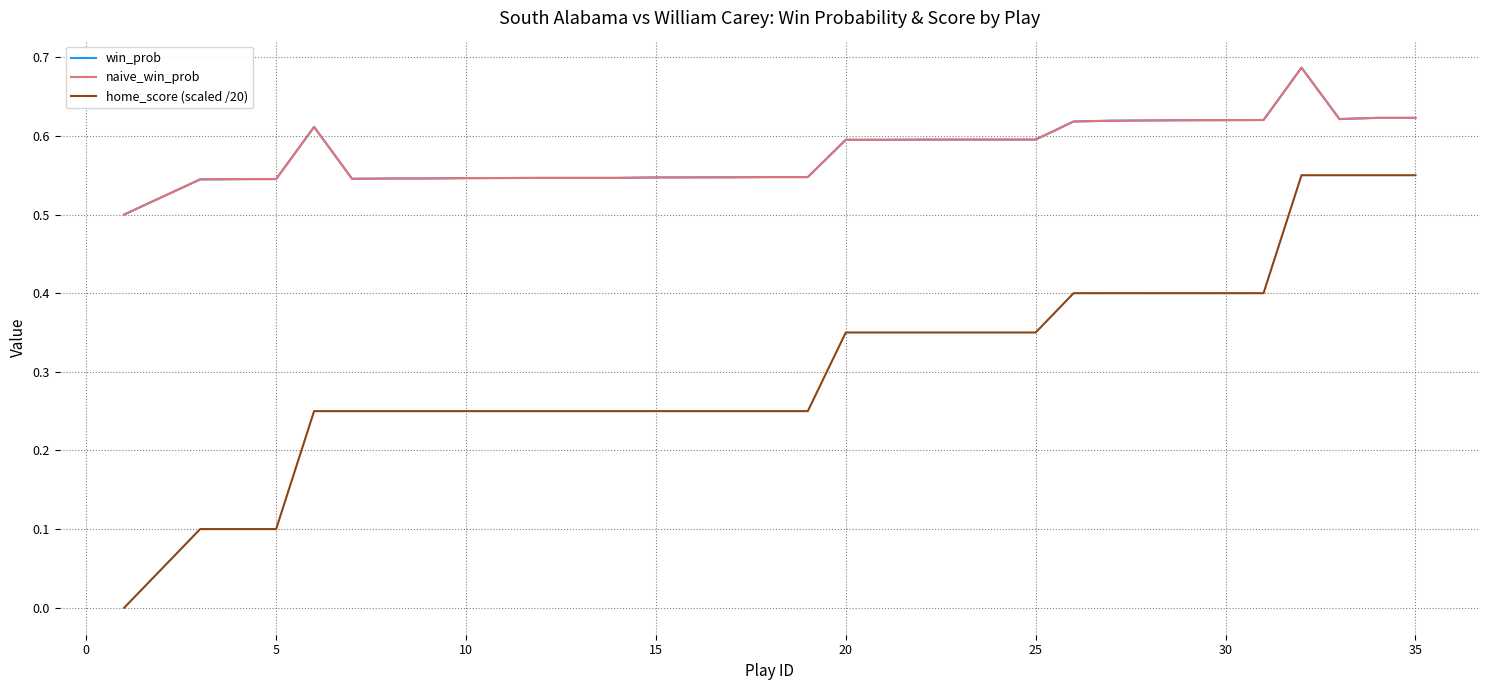

Which series has the largest total across all categories?

win_prob